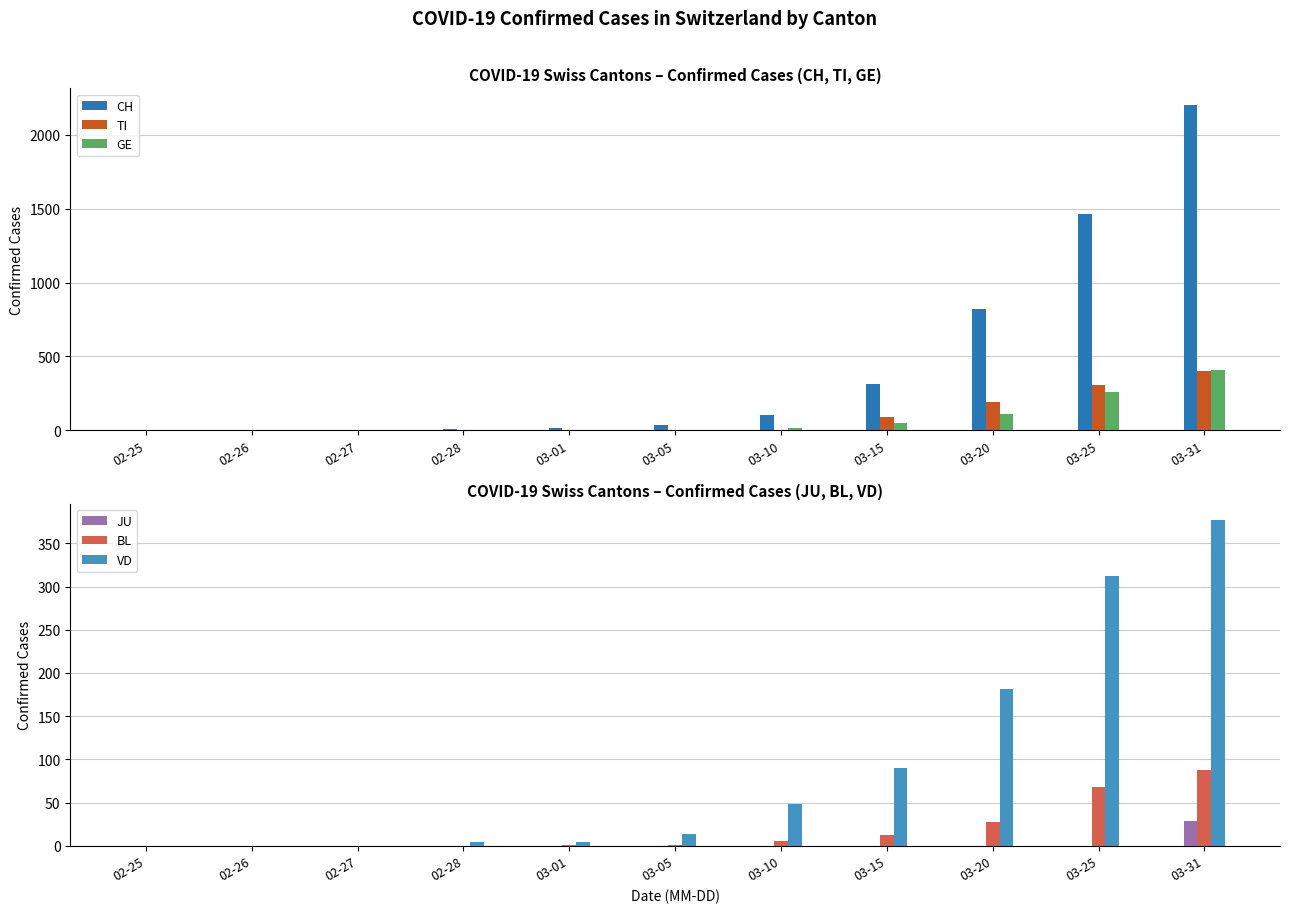

Does the chart contain stacked bars?

No